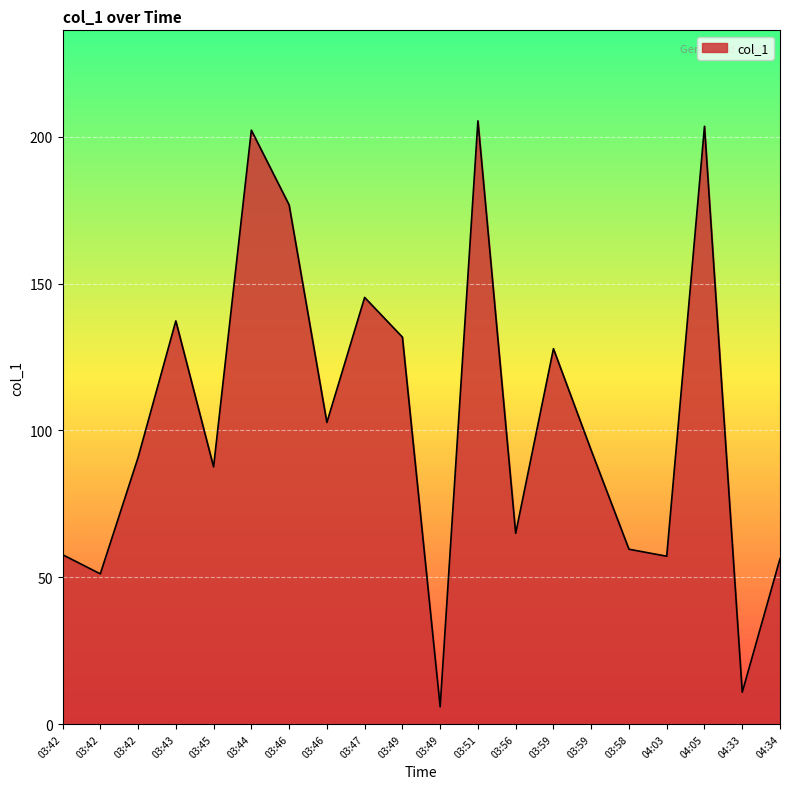

How many interior local peaks (higher than both neighbors) does the data have?

6